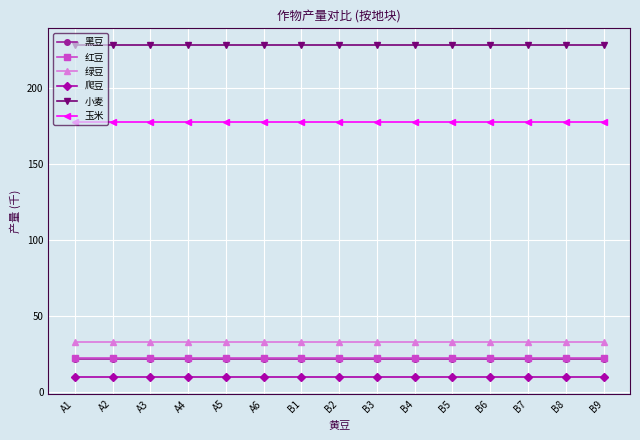

Is the value of 小麦 at A6 greater than the value of 爬豆 at B6?

Yes